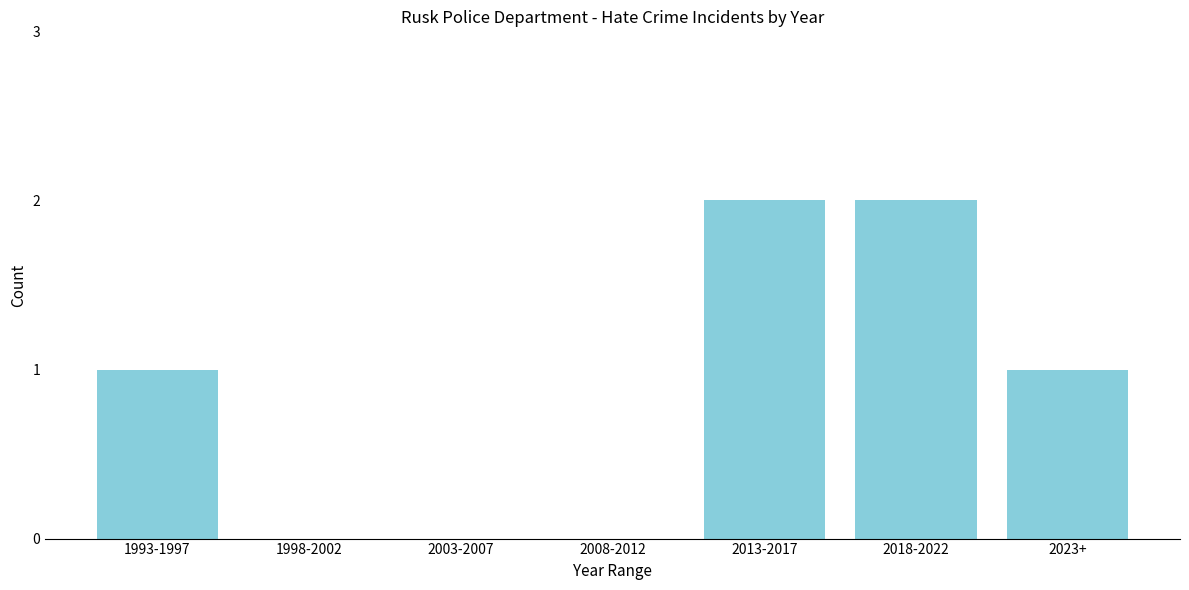

Reading left to right, what are all the values shown in this chart?

1993-1997=1	1998-2002=0	2003-2007=0	2008-2012=0	2013-2017=2	2018-2022=2	2023+=1